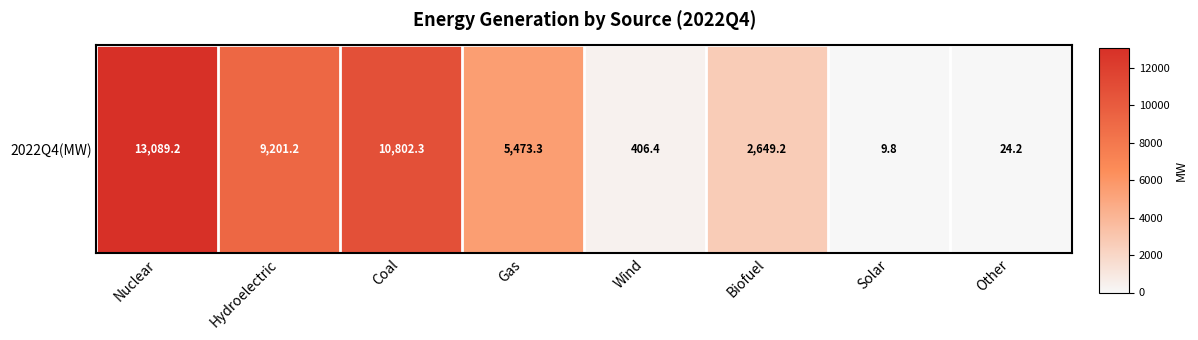

What is the maximum value shown in the chart?

13089.2